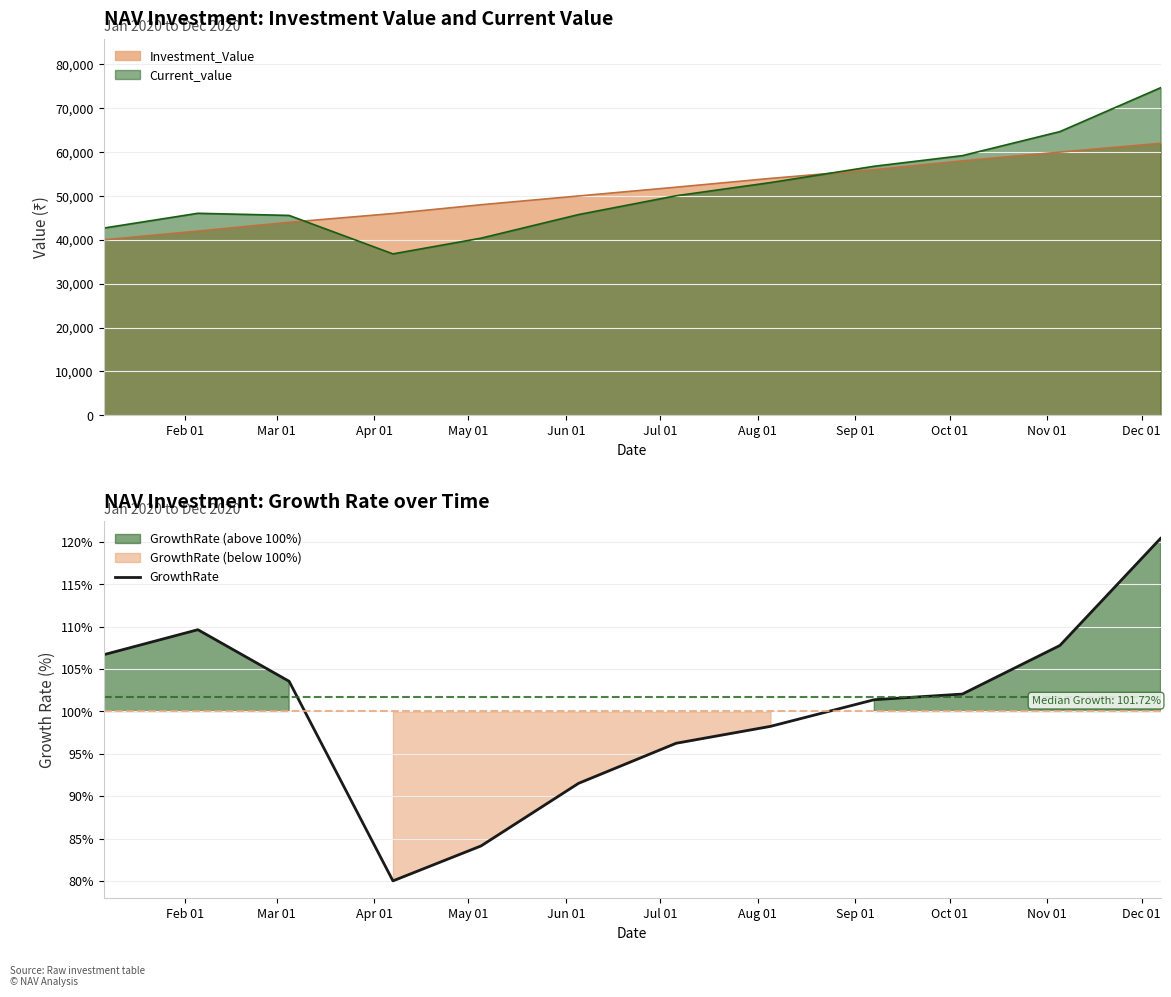

What is the maximum value for GrowthRate?

120.4